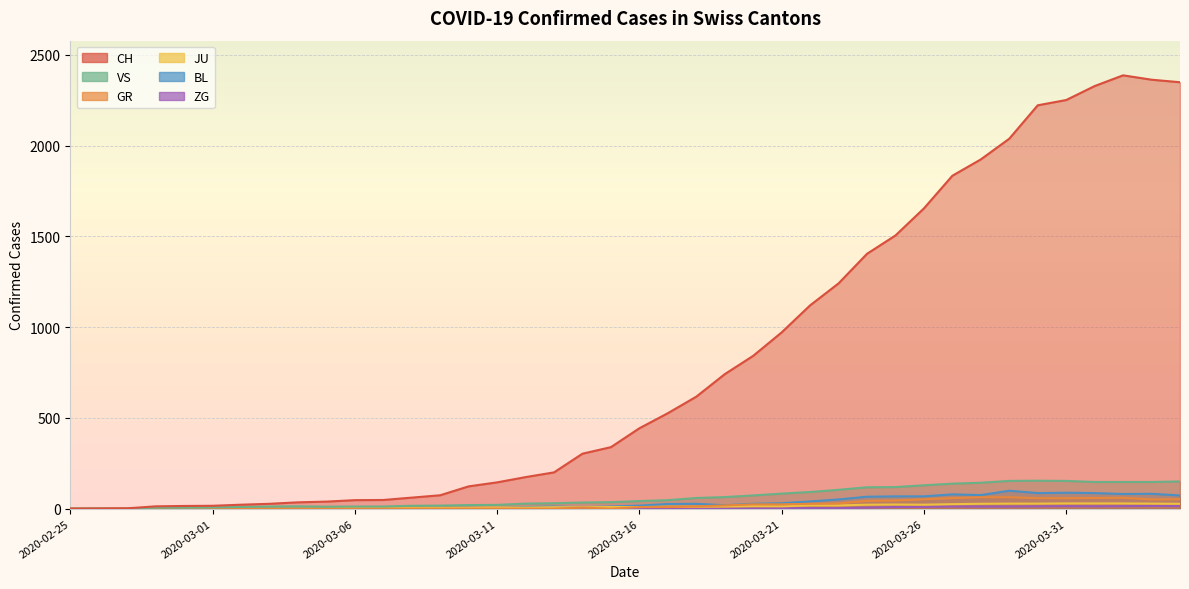

In JU, how many points are lower than both neighbors (excluding endpoints)?

2